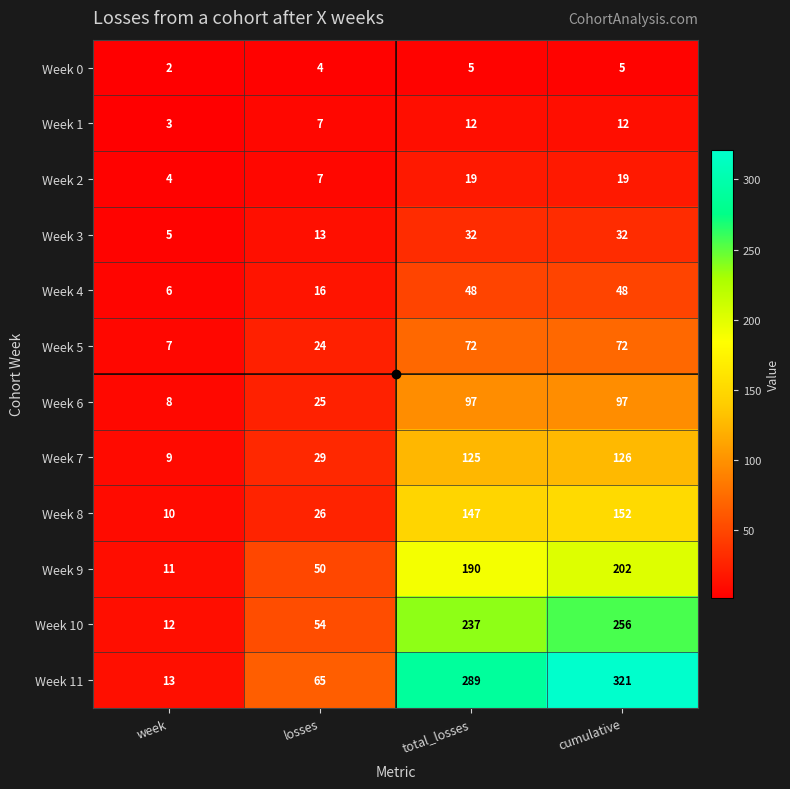

What is the difference between the second highest and minimum values in the Week 9 series?

179